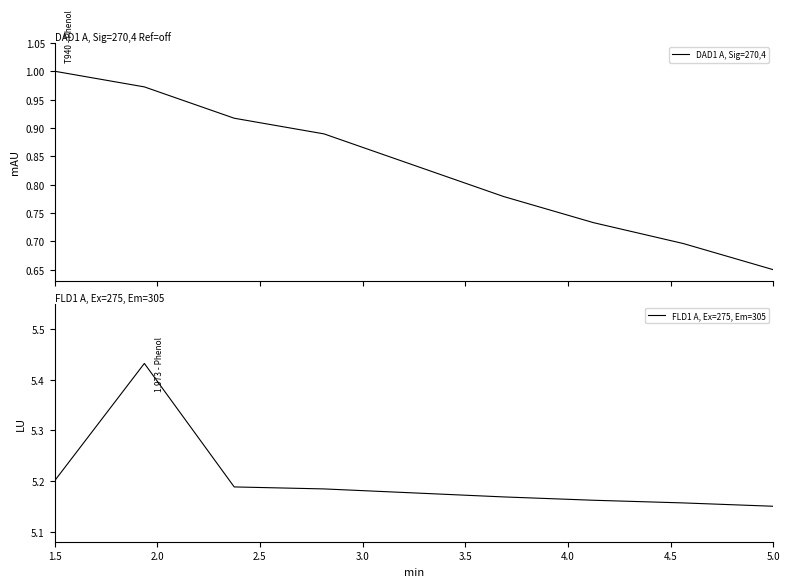

List the series in order of their overall mean, lowest first.

DAD1 A, Sig=270,4, FLD1 A, Ex=275, Em=305